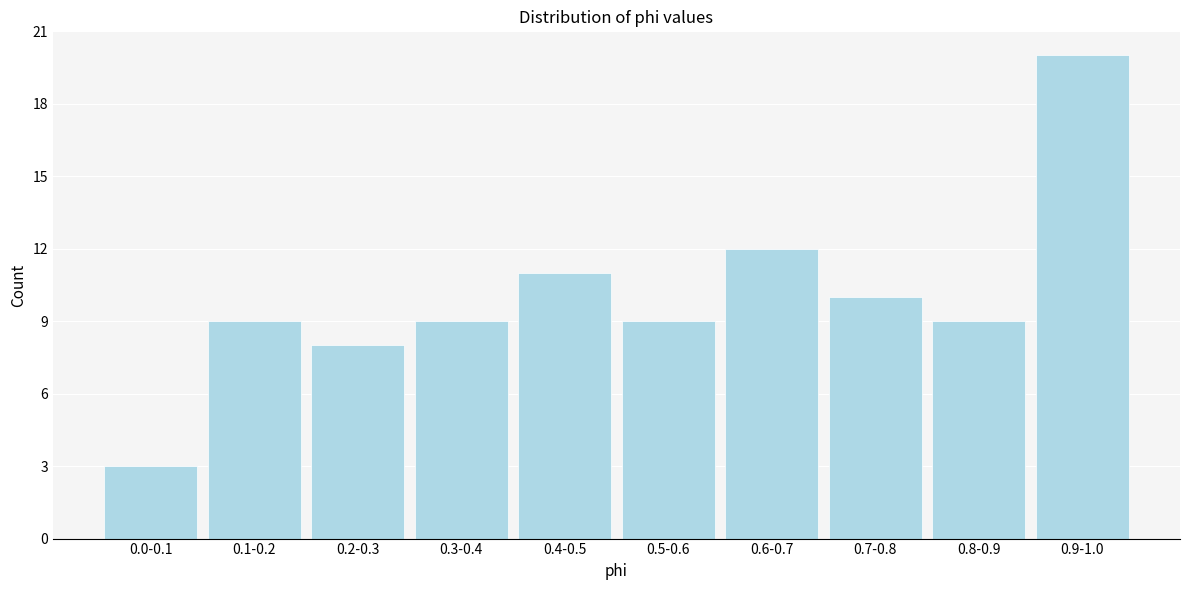

Reading left to right, list all the values displayed in this chart.

0.0-0.1=3	0.1-0.2=9	0.2-0.3=8	0.3-0.4=9	0.4-0.5=11	0.5-0.6=9	0.6-0.7=12	0.7-0.8=10	0.8-0.9=9	0.9-1.0=20